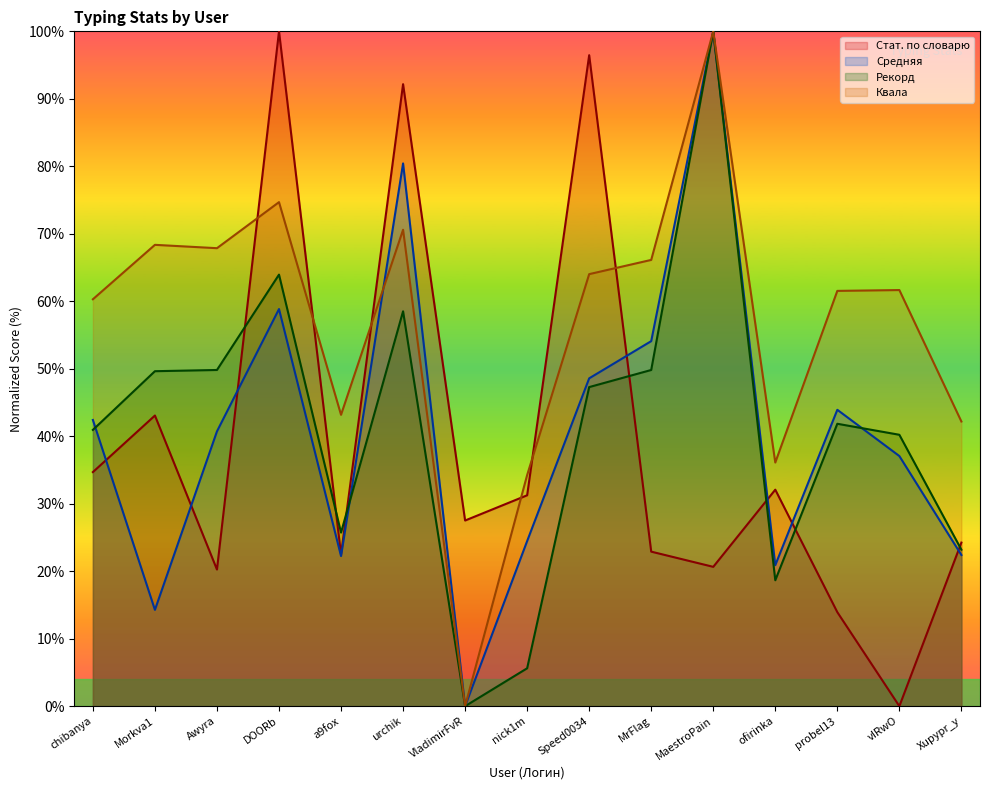

What value does the Квала series have at MaestroPain?

100.0